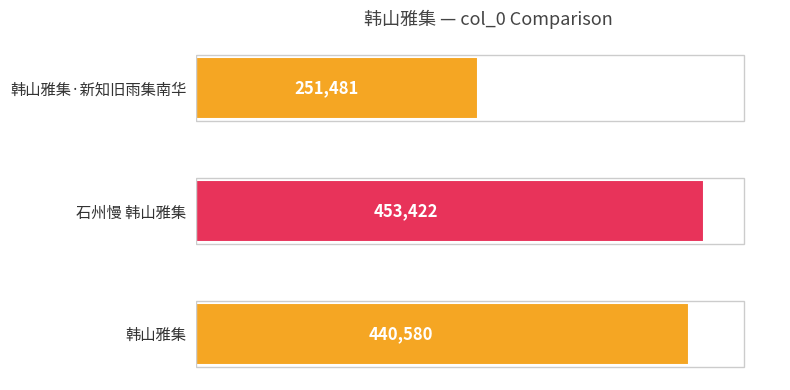

What is the smallest value displayed?

251481